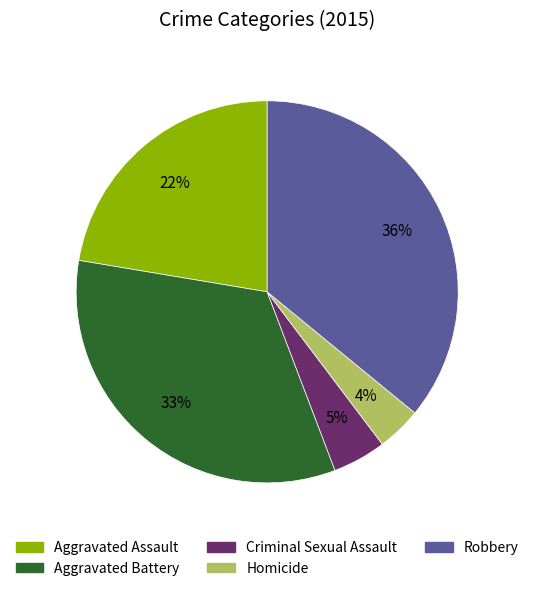

Is Homicide the majority of the pie?

No